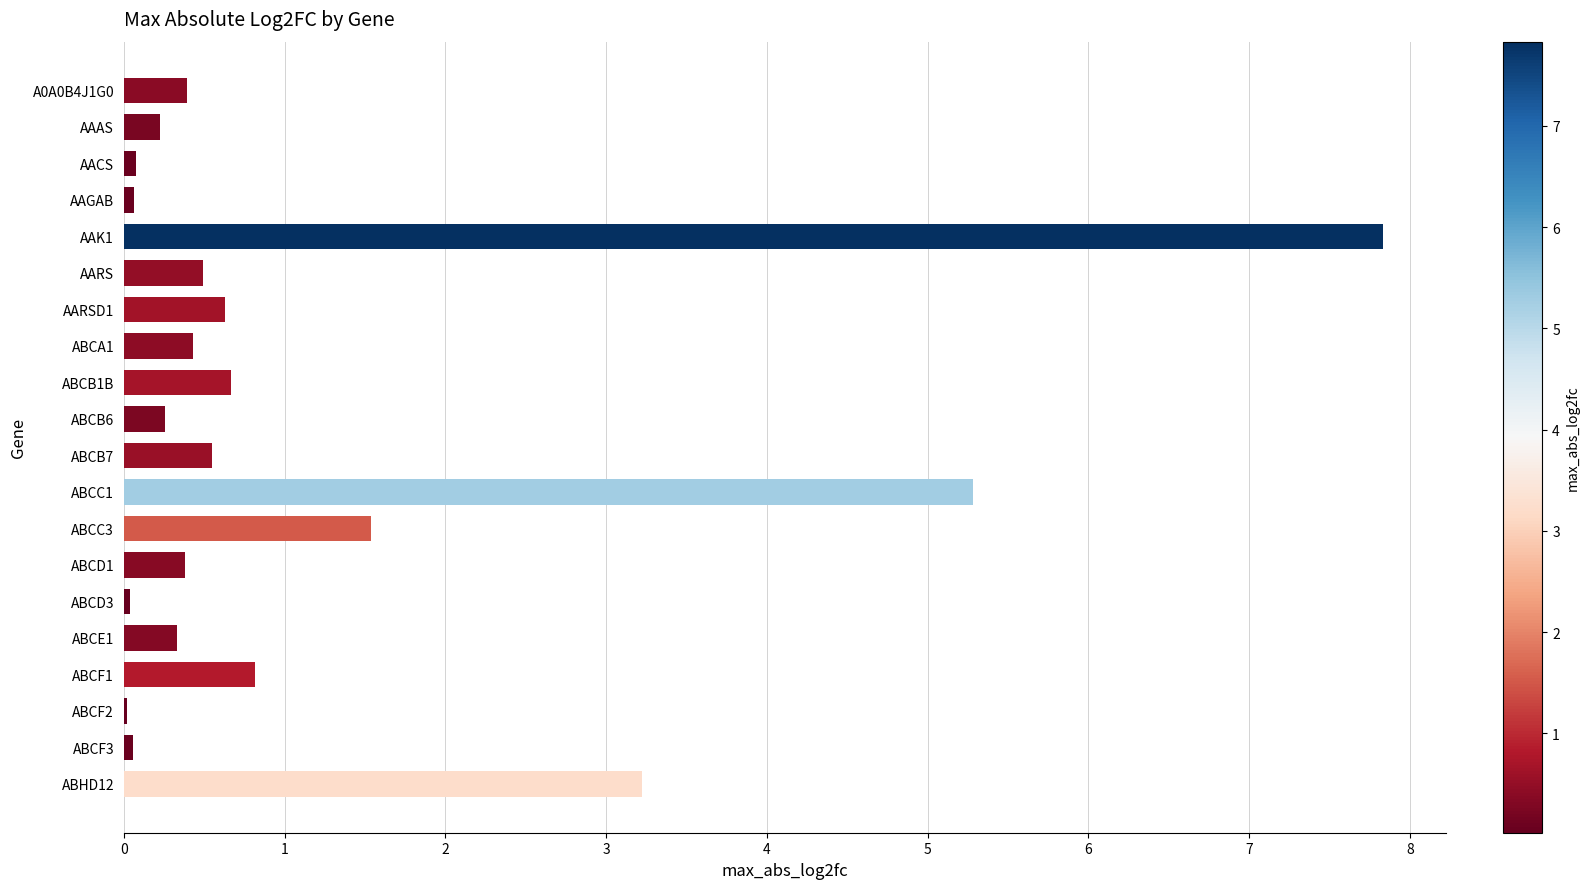

Which label corresponds to the largest value in the chart?

AAK1